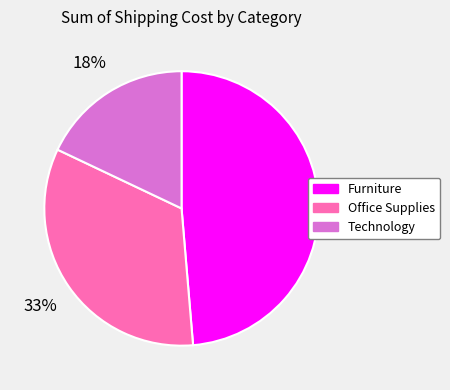

To the nearest percent, what is the average slice percentage?

33%